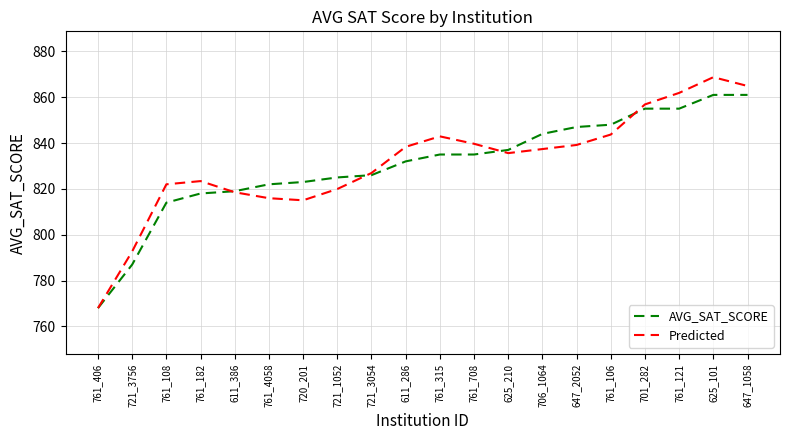

Rank the series at 761_121 from lowest to highest value.

AVG_SAT_SCORE, Predicted